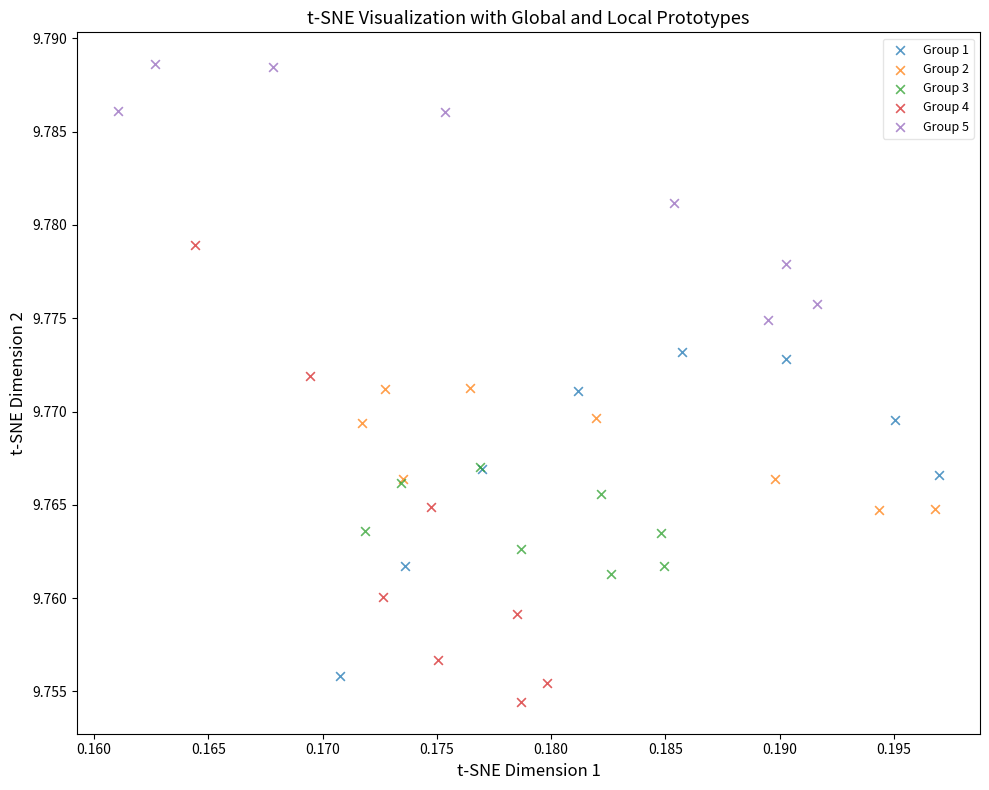

Which series reaches the minimum Y coordinate?

Group 4